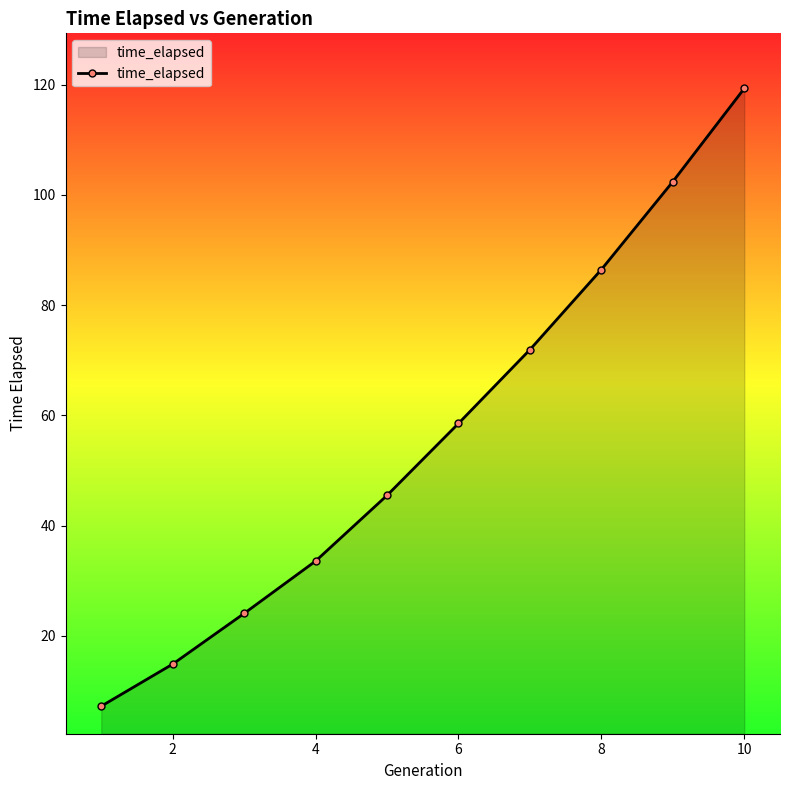

What is the sum of all values?

564.0